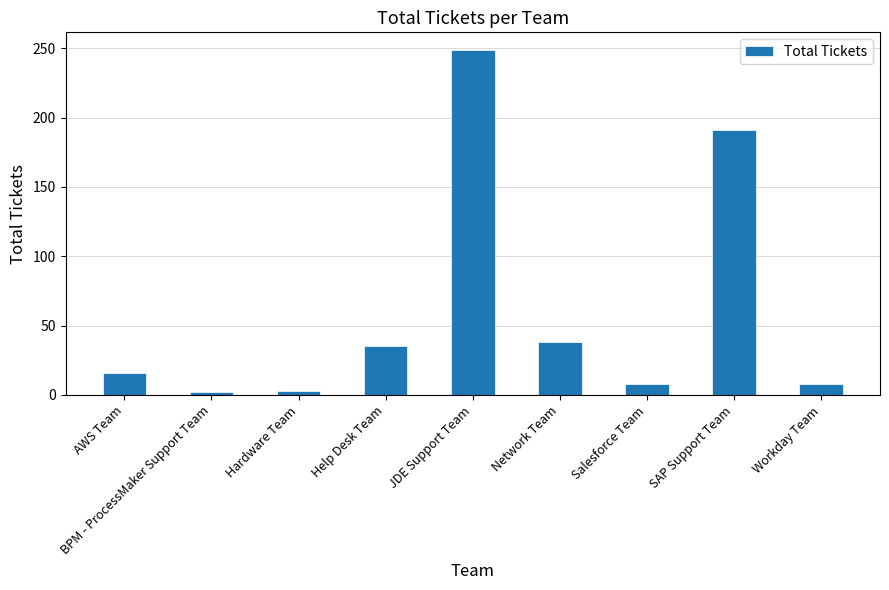

What is the smallest value displayed?

2